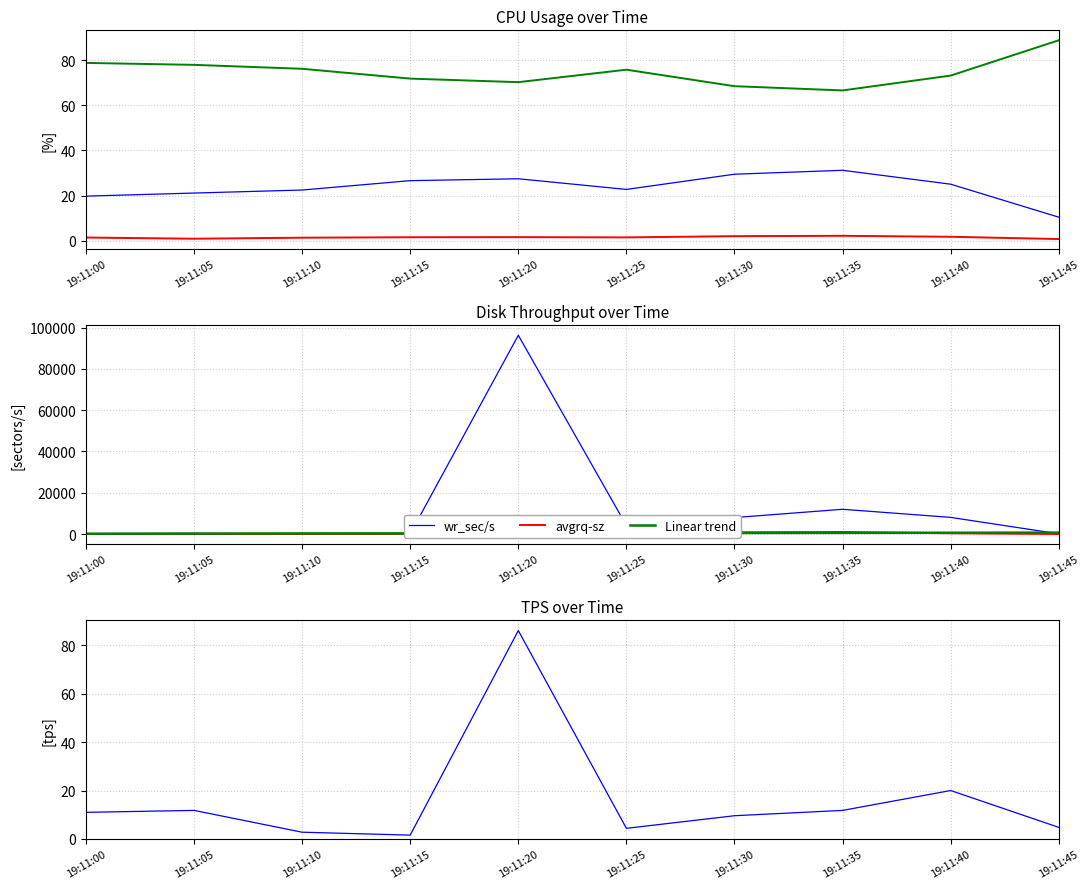

At which category is the sum across all series the highest?

19:11:20